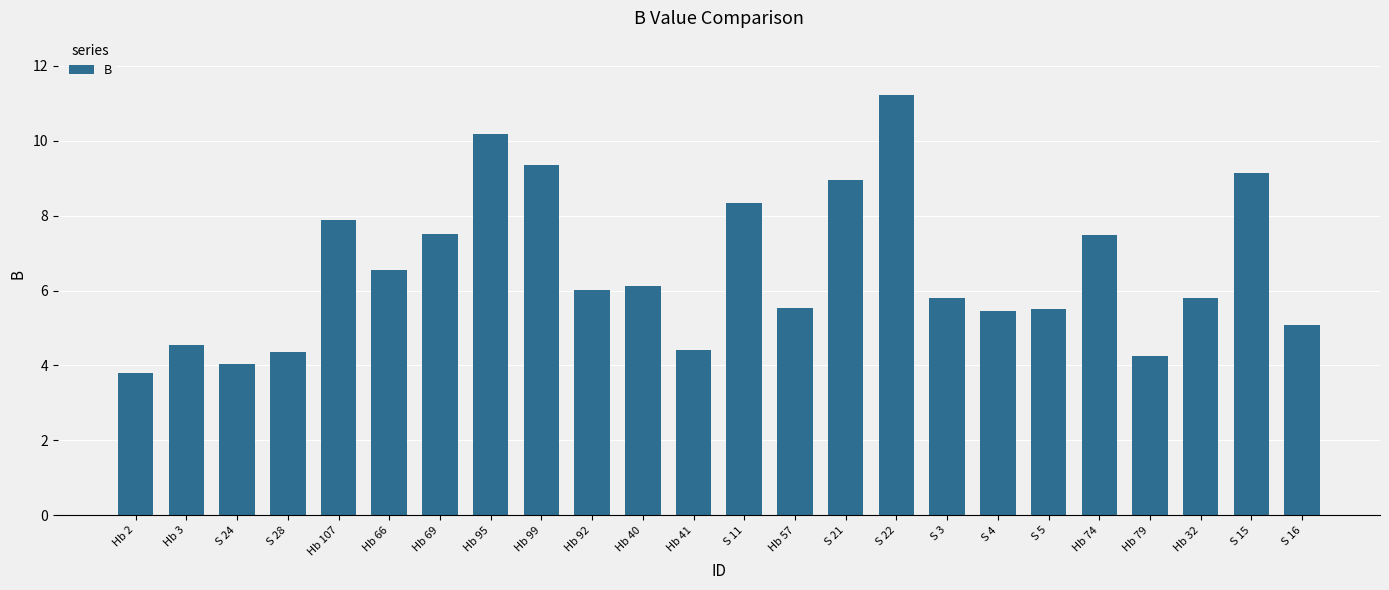

Is it true that the value at Hb 41 is 2.8?

False